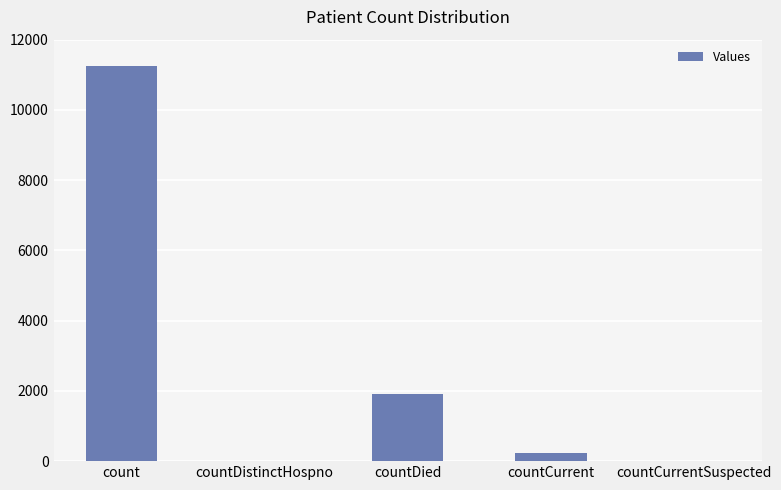

Where is the data nearest to the value 5623?

countDied